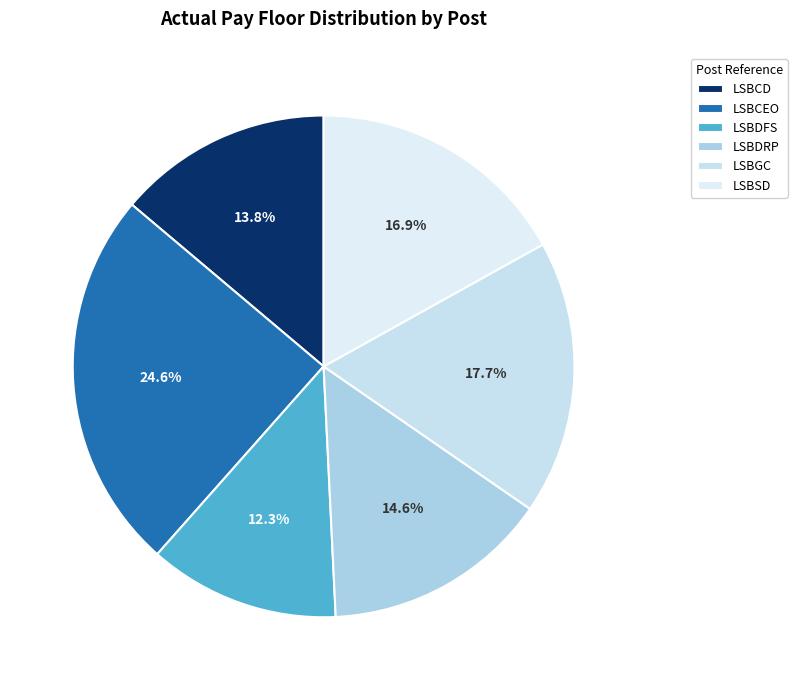

What is the change in value from LSBDFS to LSBSD?

+30000